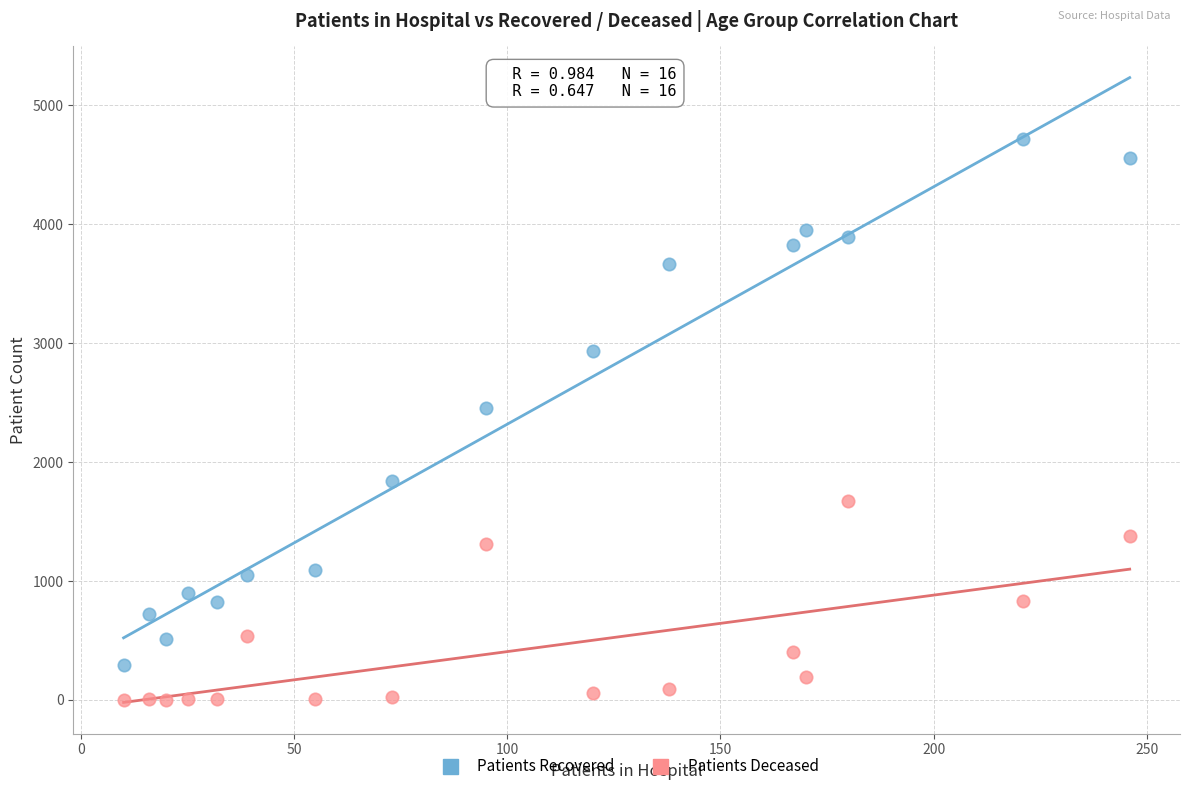

Which series has the largest Y range (max minus min)?

Patients Recovered